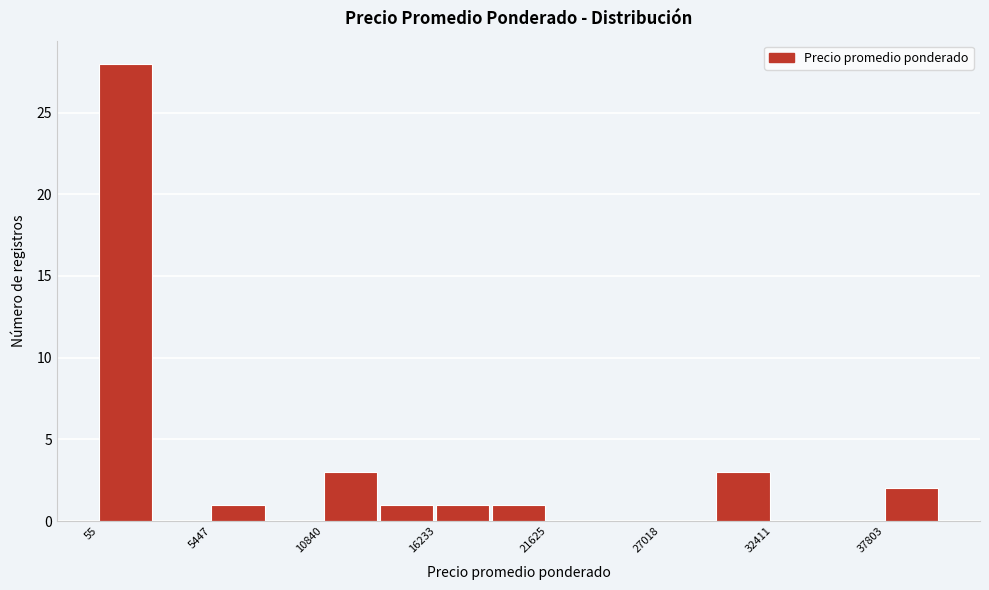

Read against the x-axis, roughly where is the centre of the tallest bar?

1000